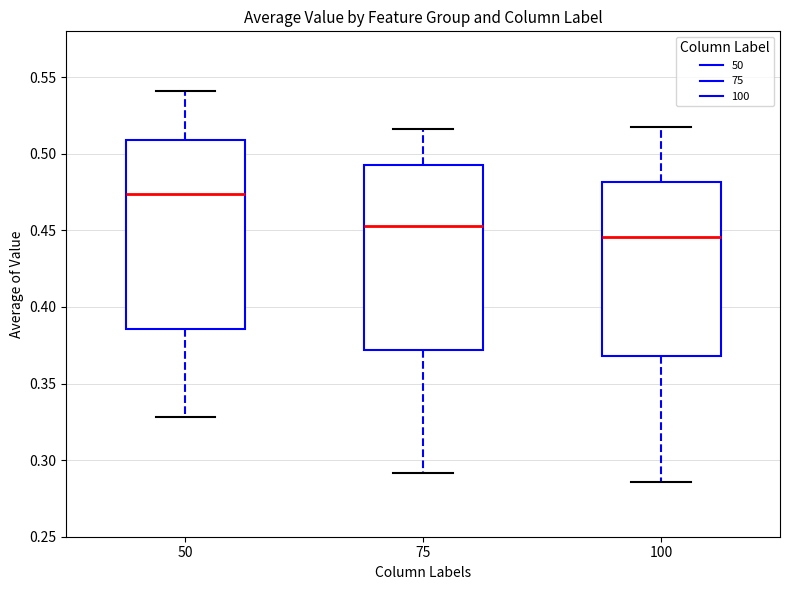

Which box has the lowest median line?

100